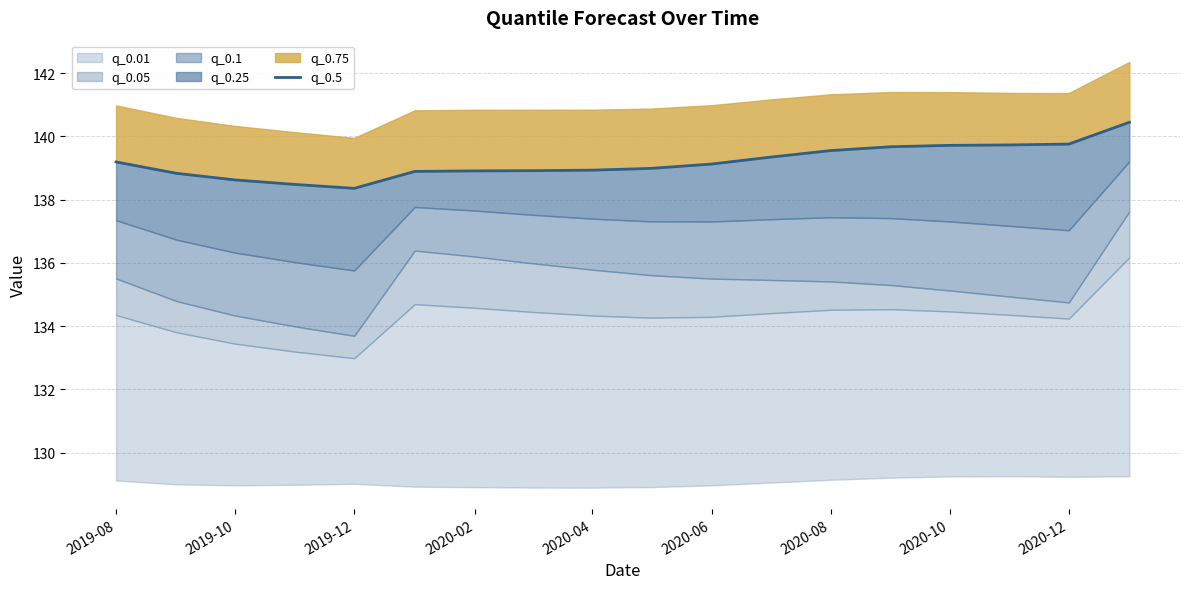

What is the difference between the maximum and minimum values?

2.1